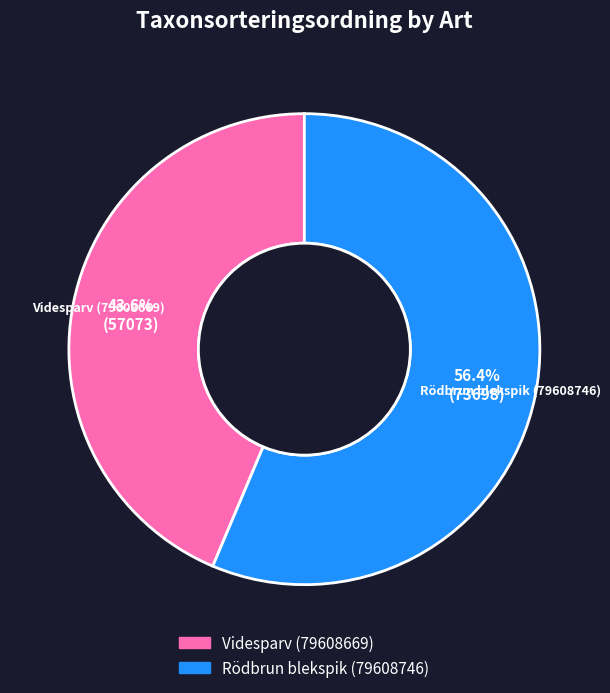

Which category has the biggest portion of the pie?

Rödbrun blekspik (79608746)